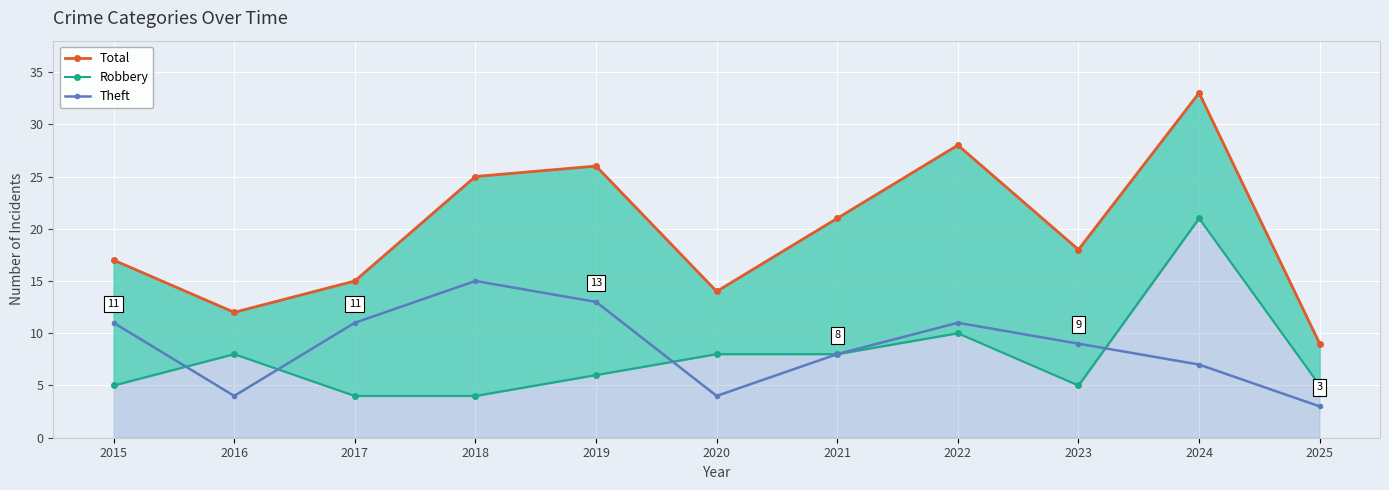

What are all the series names shown in the legend?

Total, Robbery, Theft